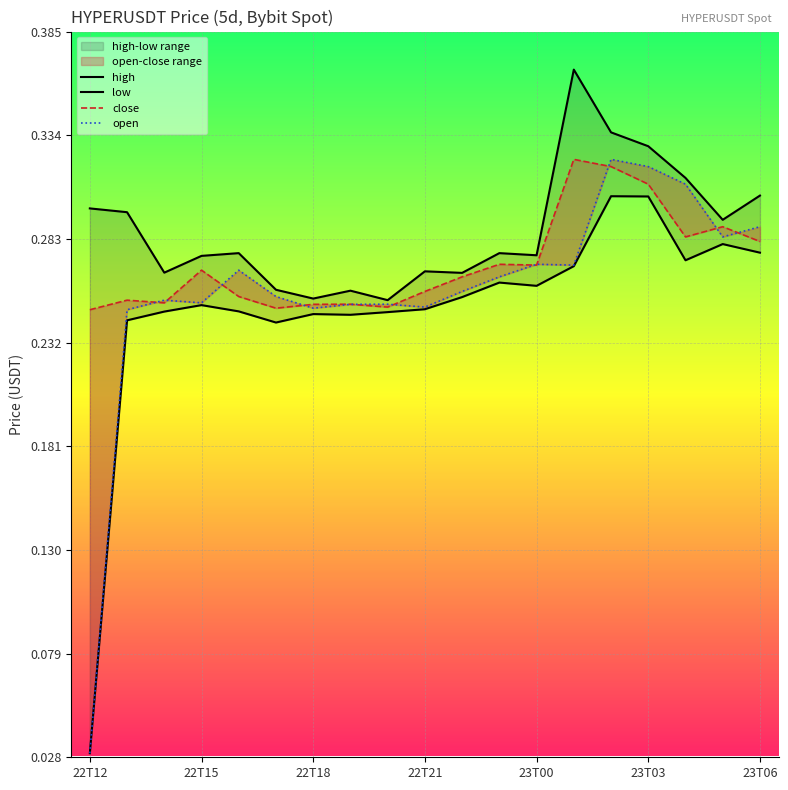

At which category is the sum across all series the highest?

14